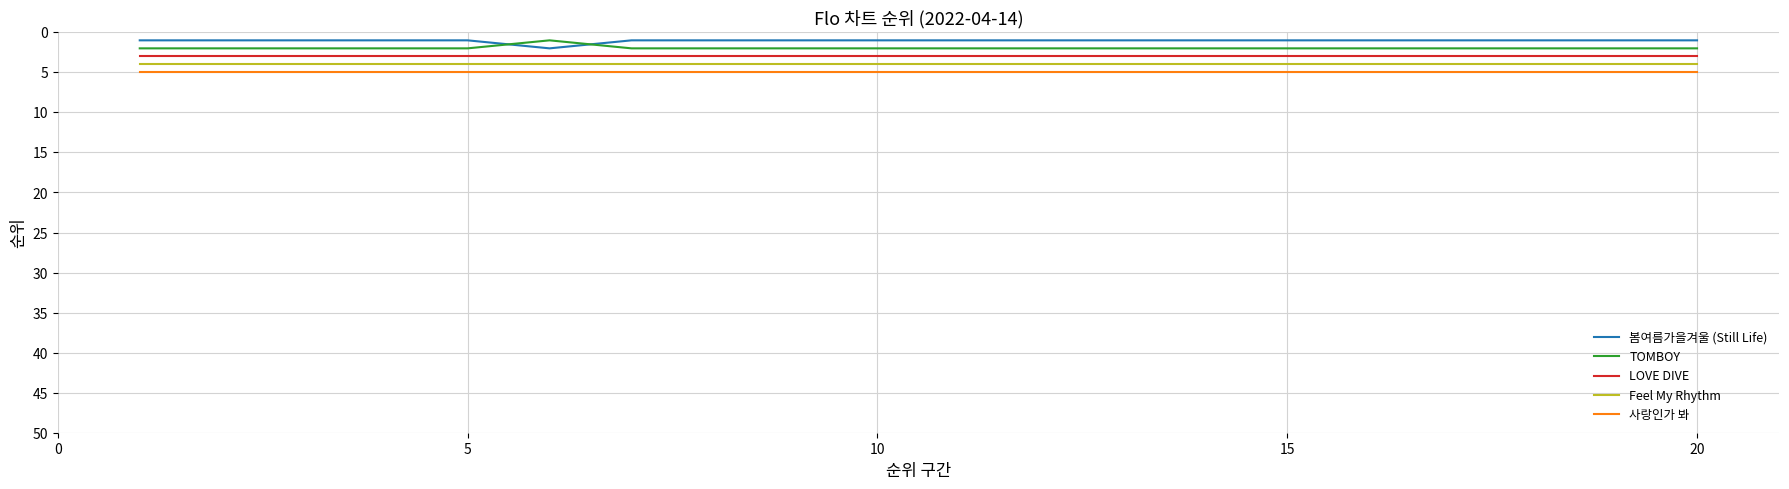

What is the maximum value shown in the chart?

5